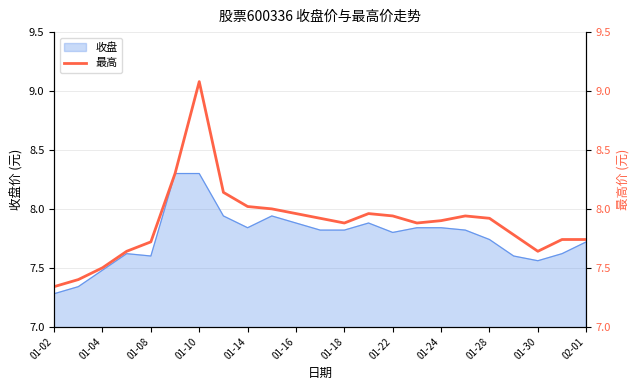

What is the smallest value displayed?

7.3